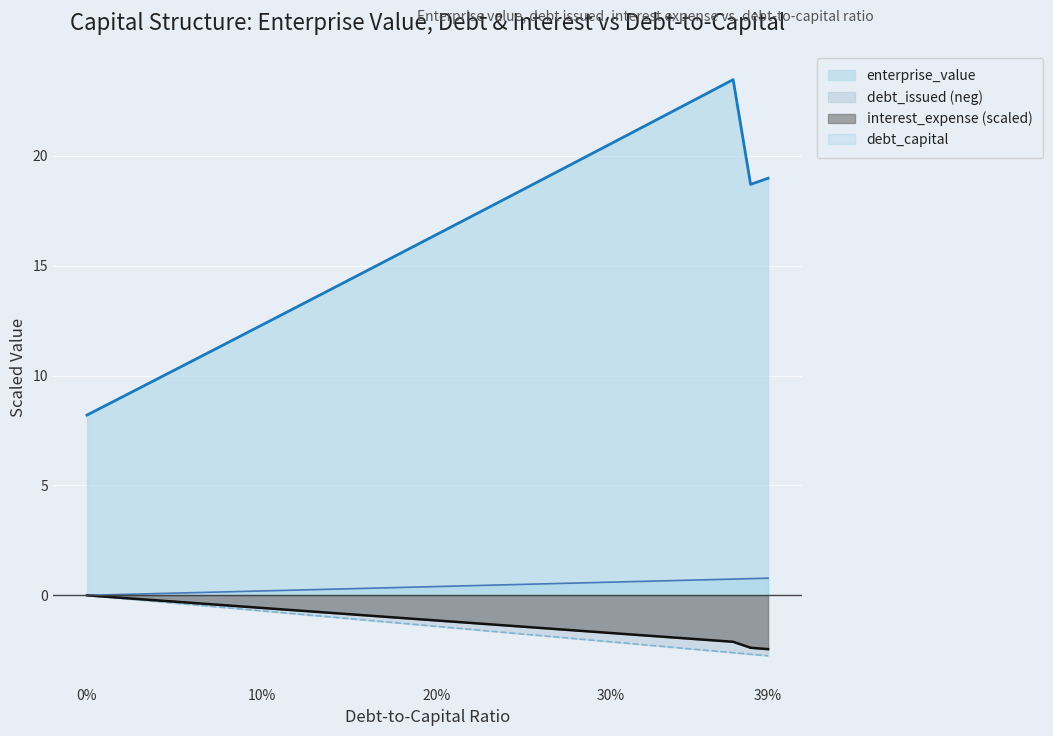

Does the chart display data point markers on the line(s)?

No